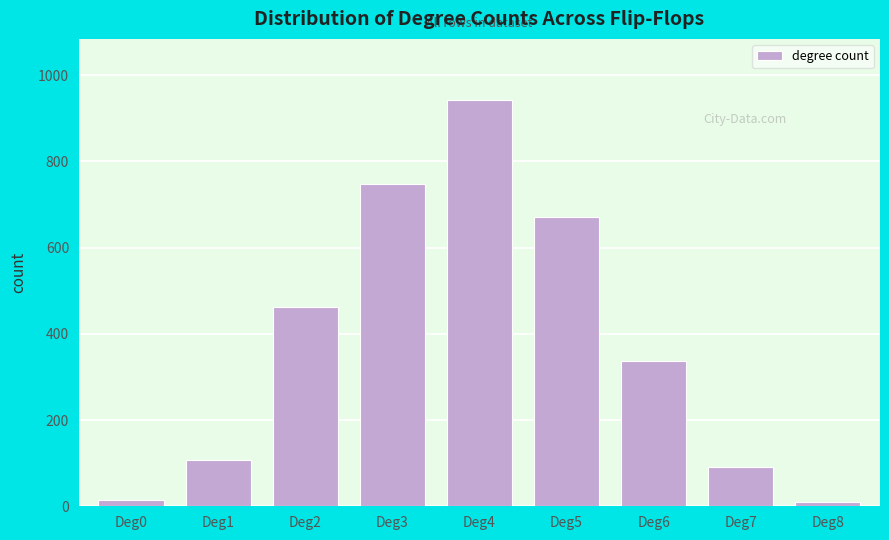

Reading right to left, extract all data points from this chart.

10	90	337	672	943	747	462	108	15